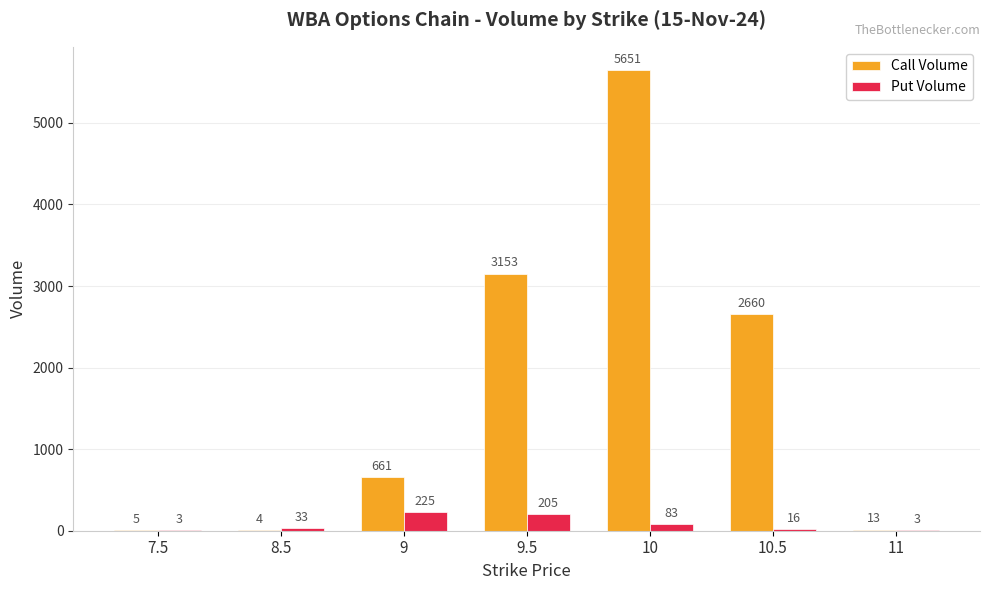

Are the bars horizontal?

No